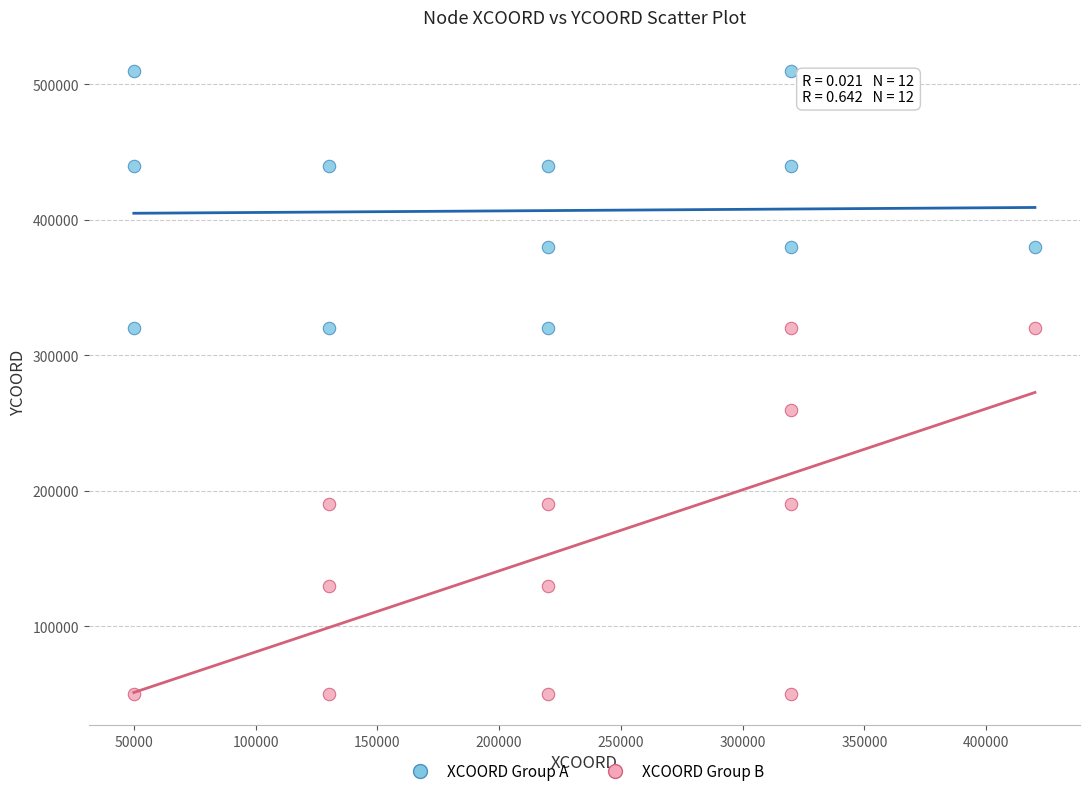

Which series contains the lowest Y value?

XCOORD Group B